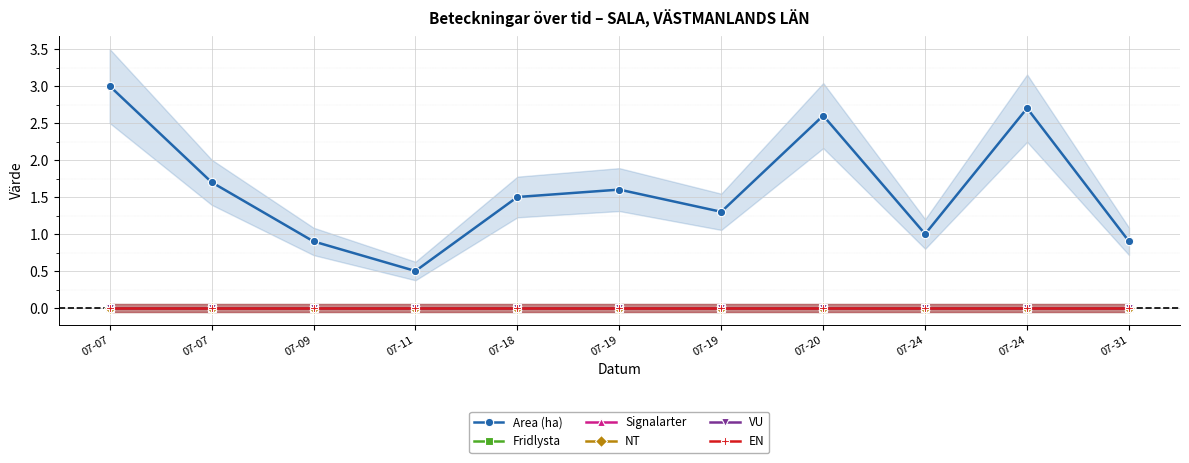

At which category does Area (ha) reach its first local valley?

07-11